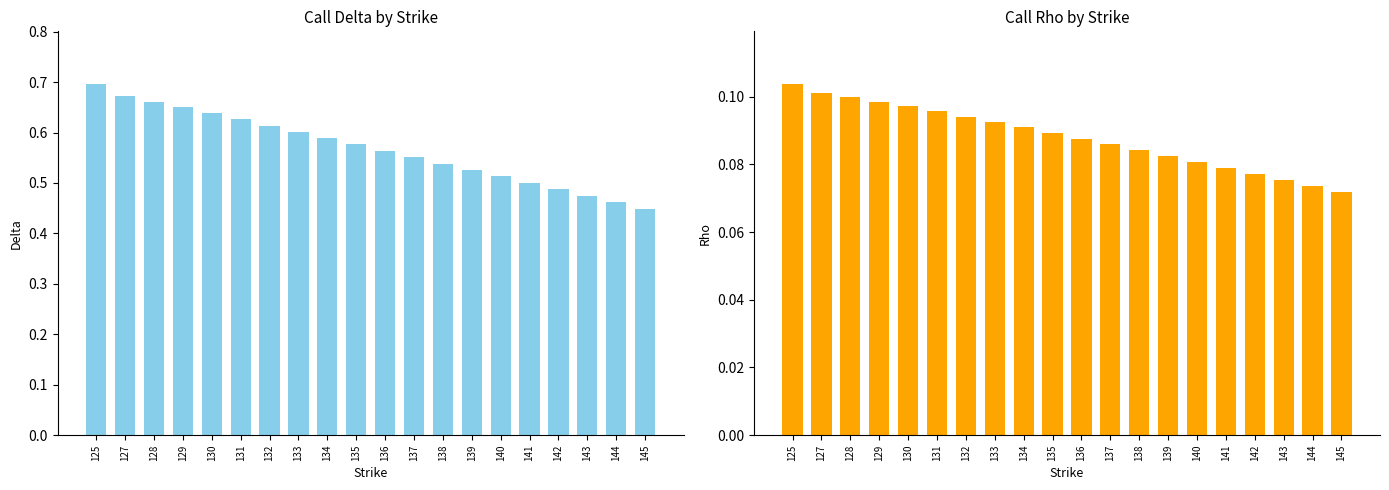

At 128, list the series in order from smallest to largest.

rho, delta